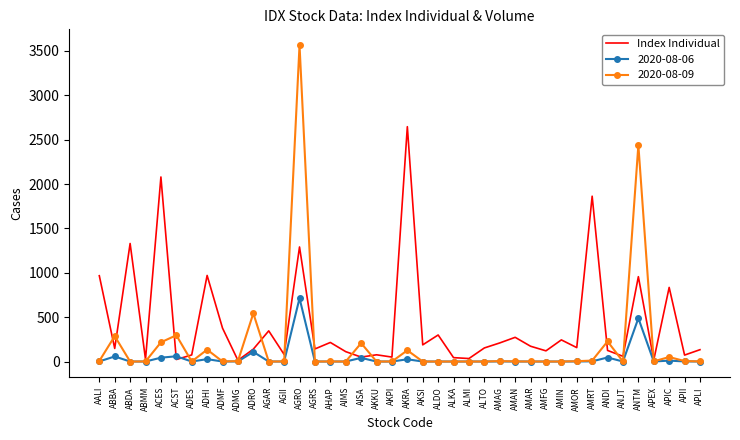

List the series in order of their overall mean, highest first.

Index Individual, 2020-08-09, 2020-08-06